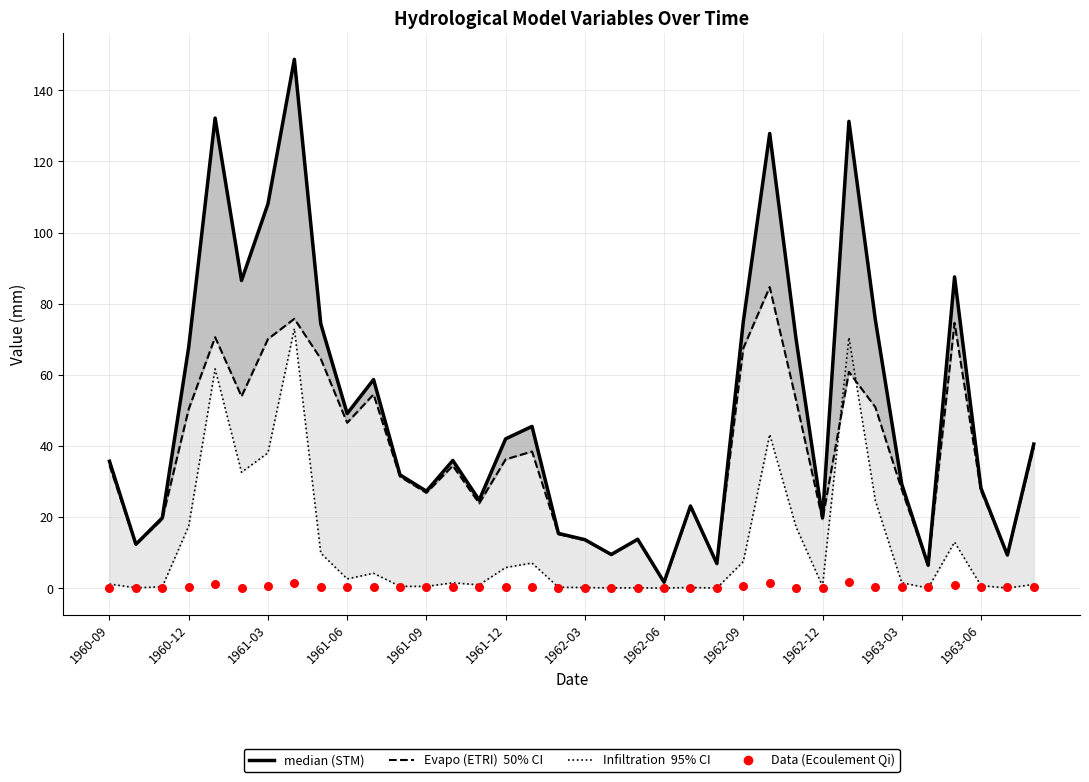

Is the value of Evapo (ETRI) at 26 greater than the value of STM at 18?

Yes